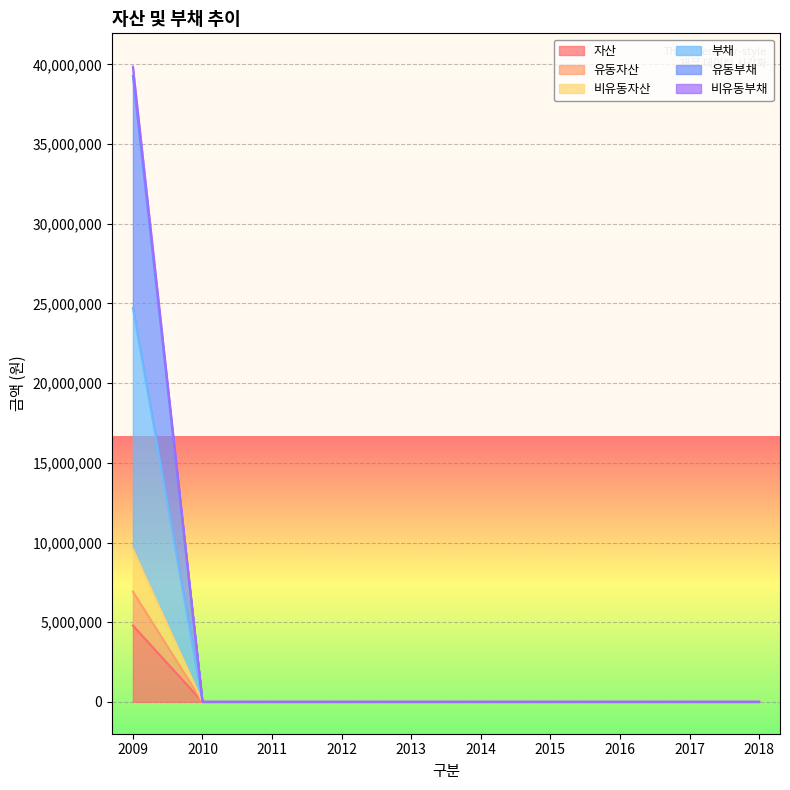

Which series has the widest spread of values?

비유동부채